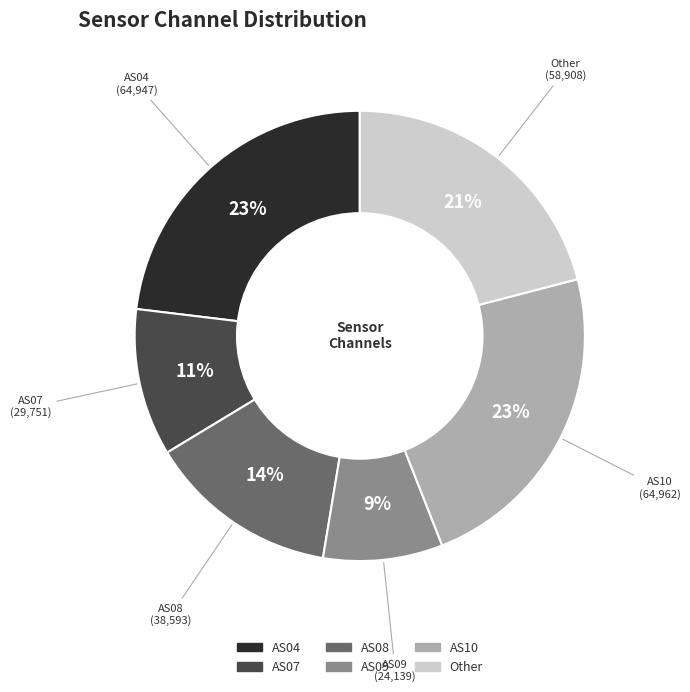

Which category has the smallest portion of the pie?

AS09